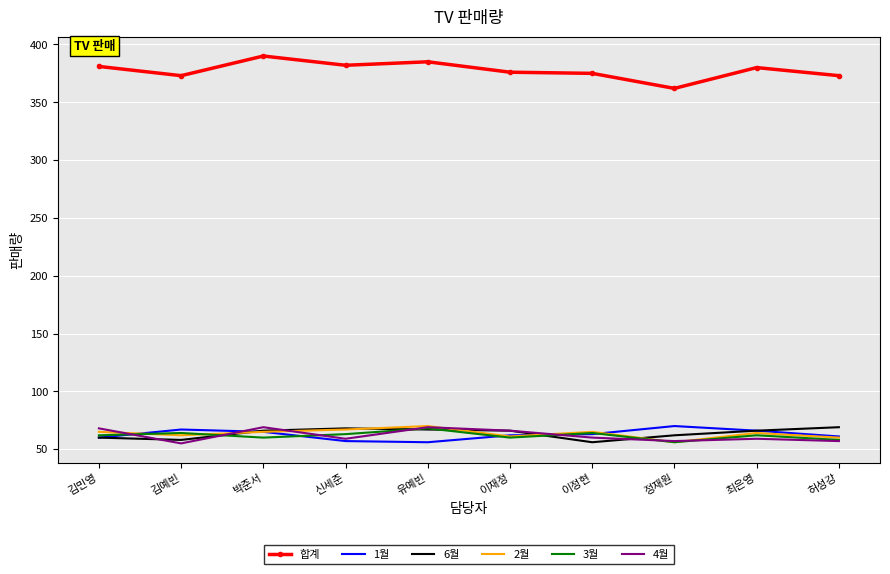

Which series has the largest total across all categories?

합계